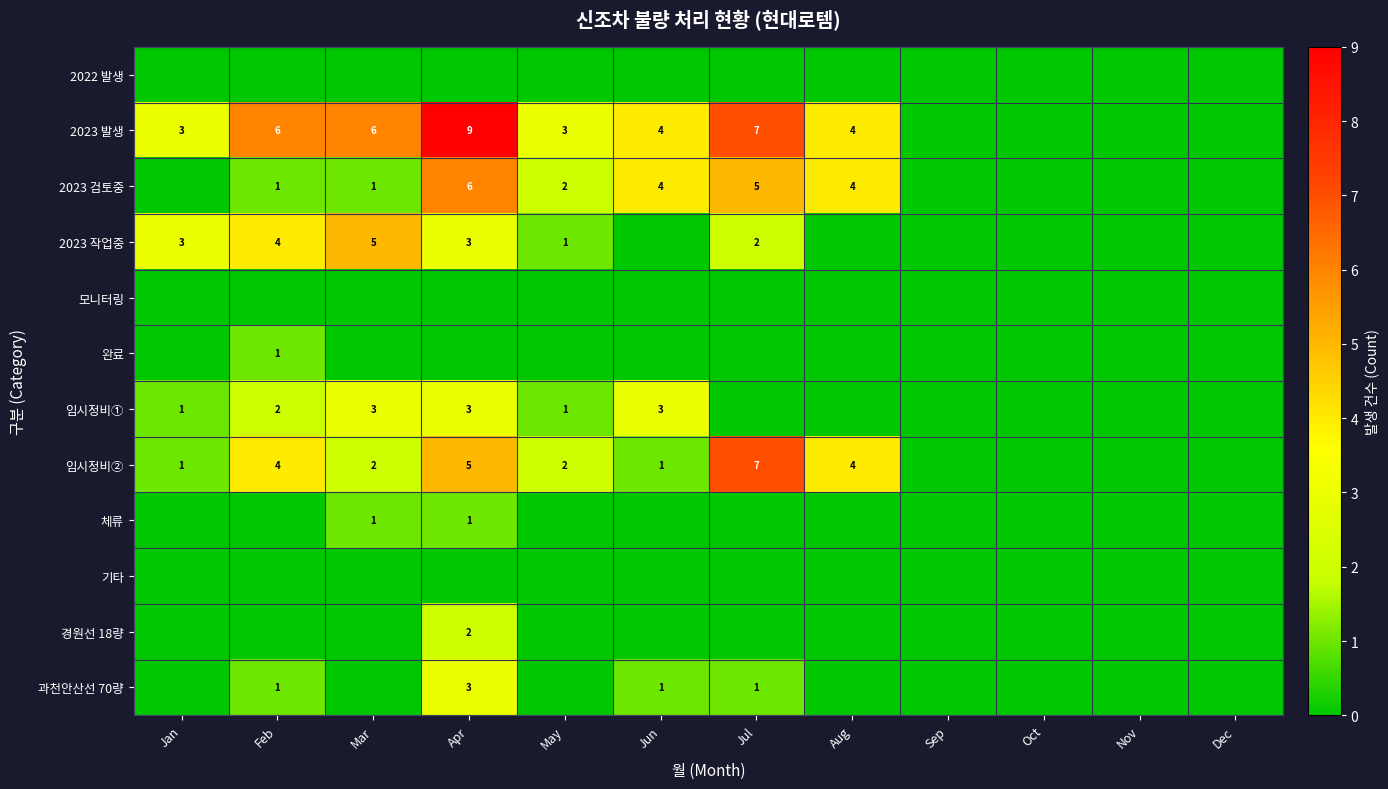

Is it true that 체류 equals 1 at Mar?

True